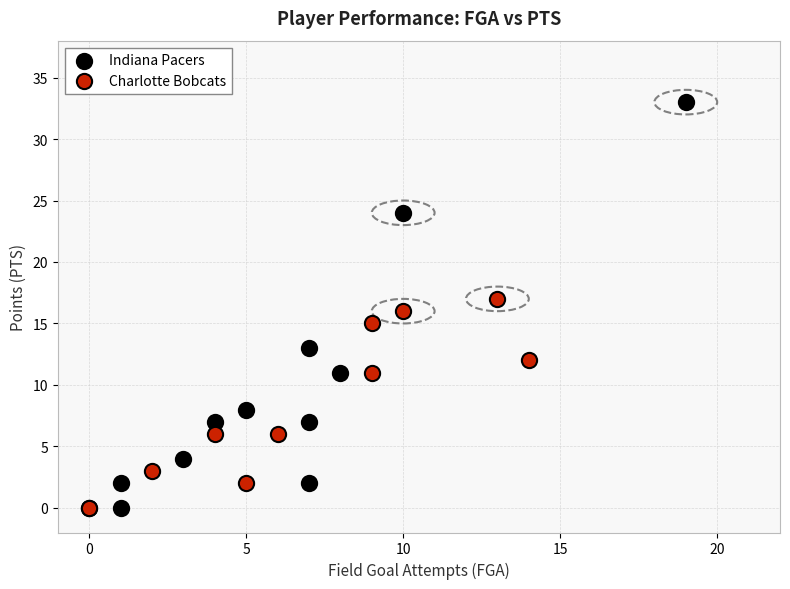

Which series contains the highest Y value?

Indiana Pacers